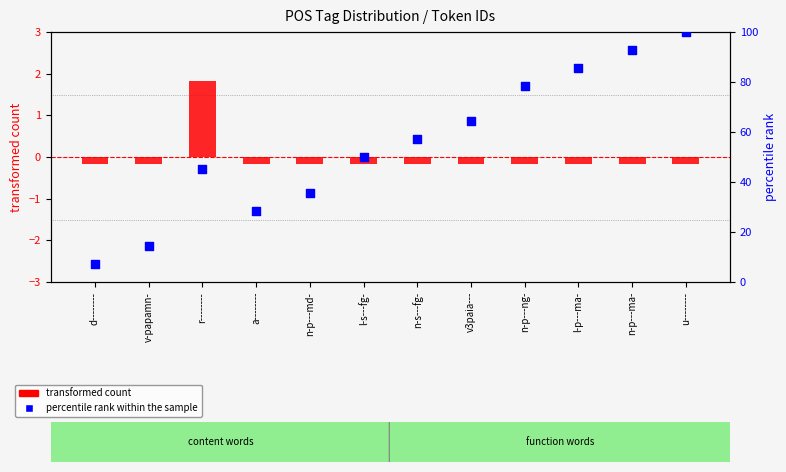

Which series contains the lowest Y value?

transformed count